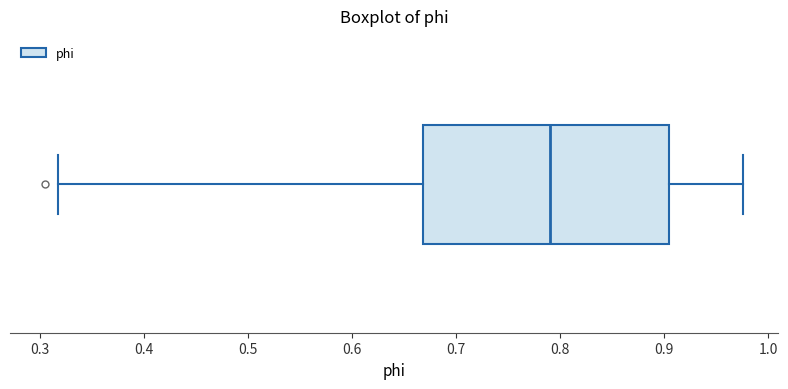

Where is the left edge of the box on the x-axis? The values are not printed on the chart, so give them approximately, as read against the axis.

0.67